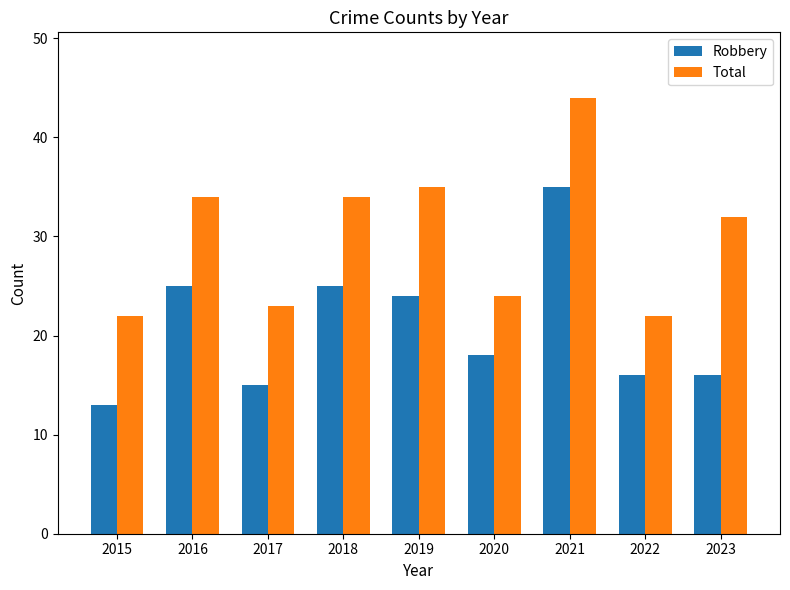

How many data points in Robbery are less than 18?

4